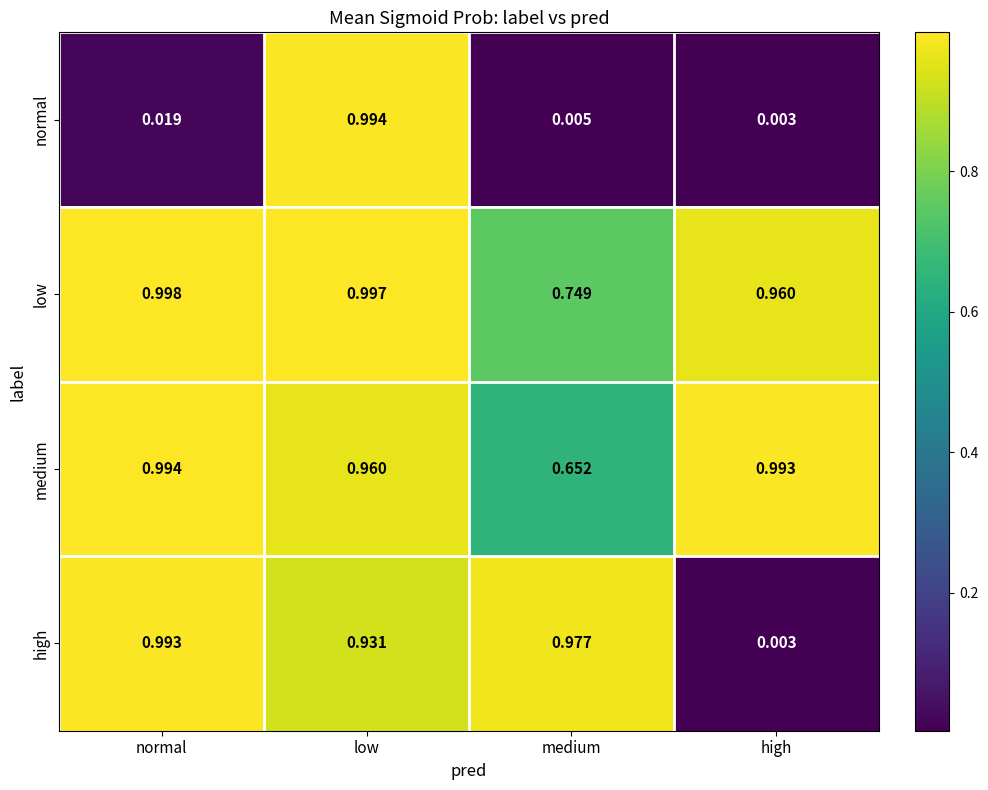

Which series has the largest range (max minus min)?

normal